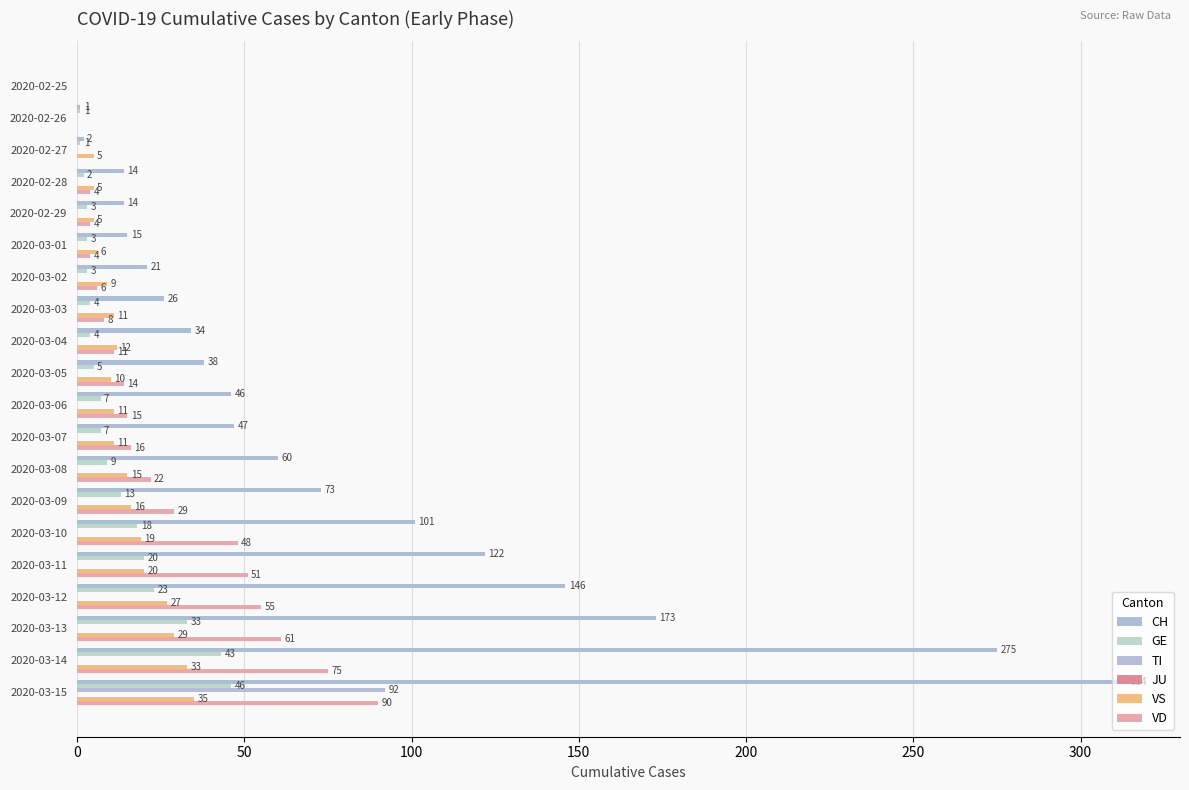

Count the number of data series in this chart.

5